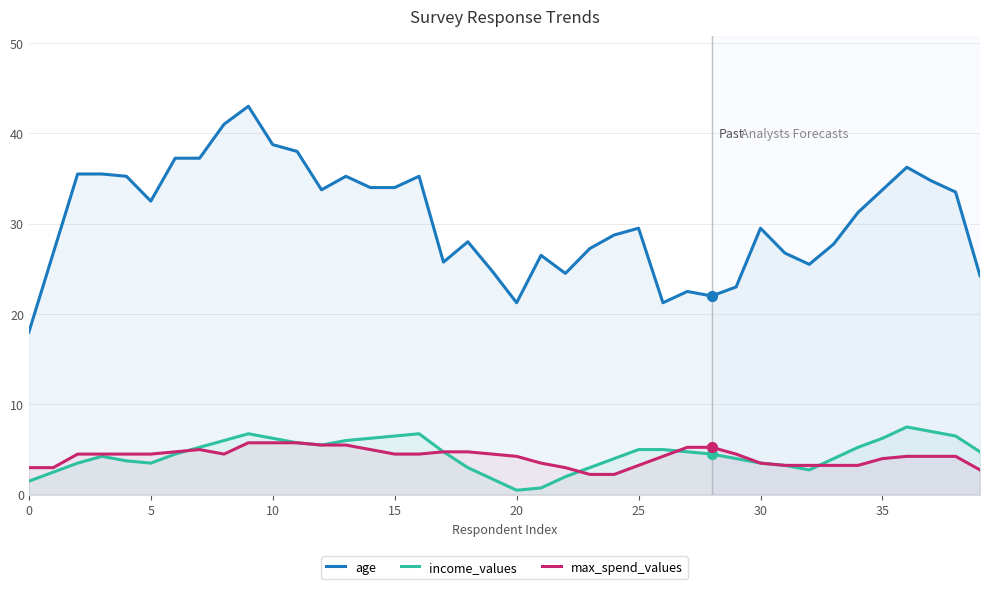

Which series reaches the maximum Y coordinate?

age